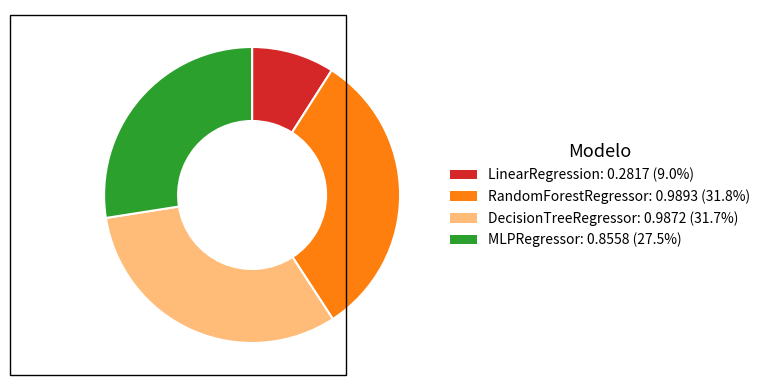

Which has a higher value, MLPRegressor or DecisionTreeRegressor?

DecisionTreeRegressor